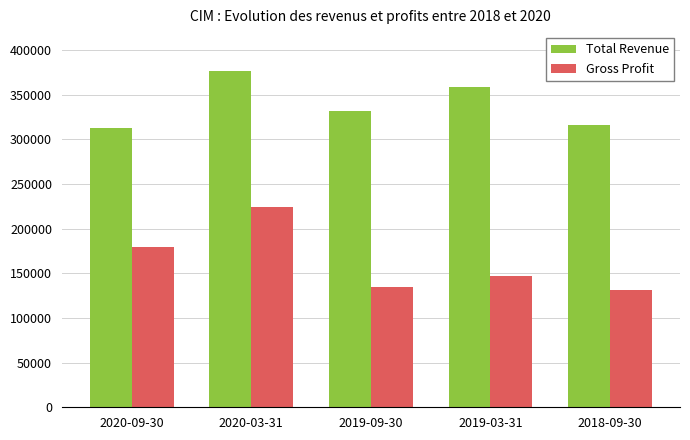

What are all the series names shown in the legend?

Total Revenue, Gross Profit